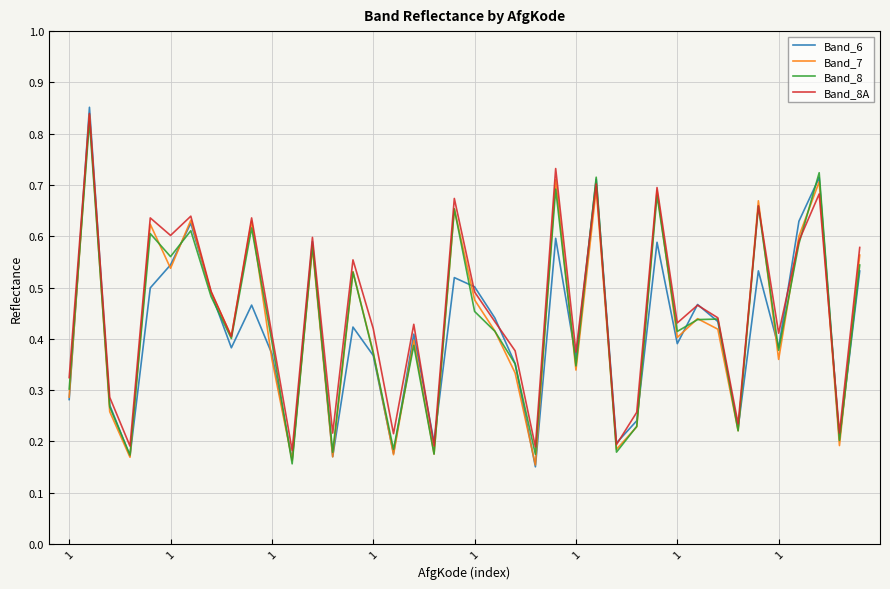

Which series has the widest spread of values?

Band_6